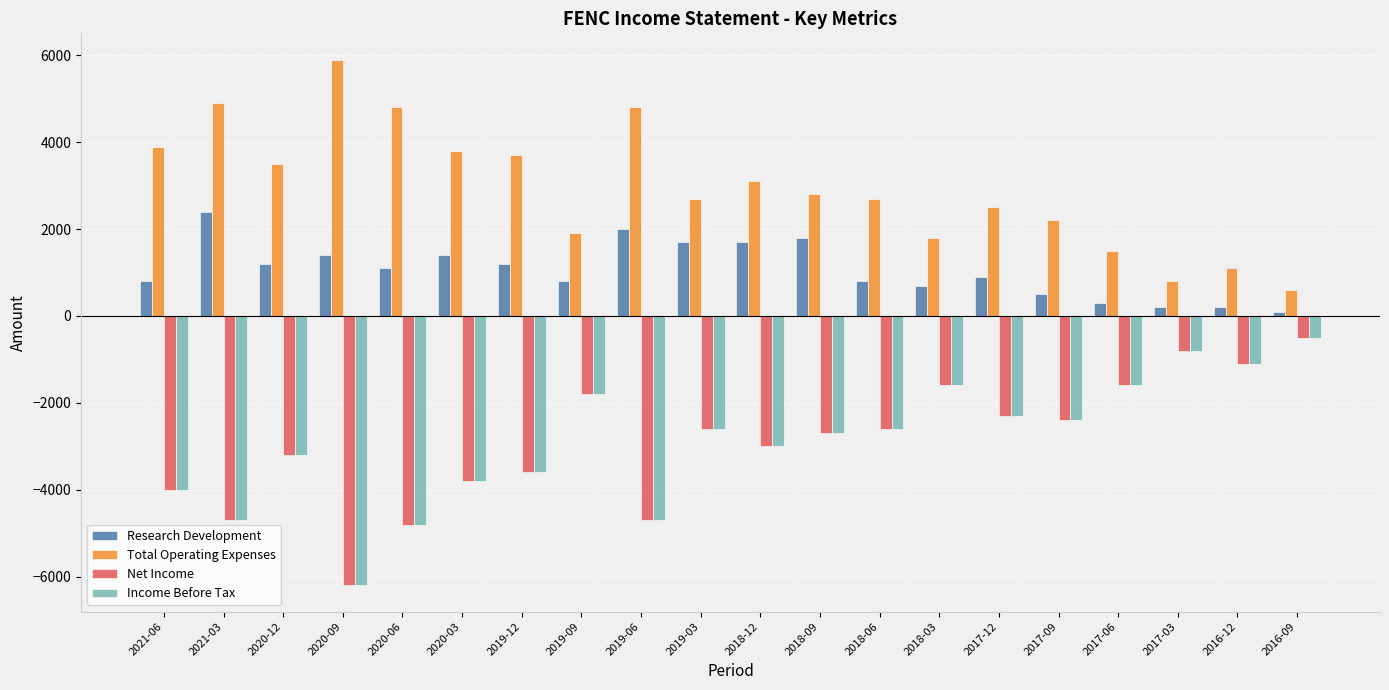

How many data points in Income Before Tax are above -2600?

8